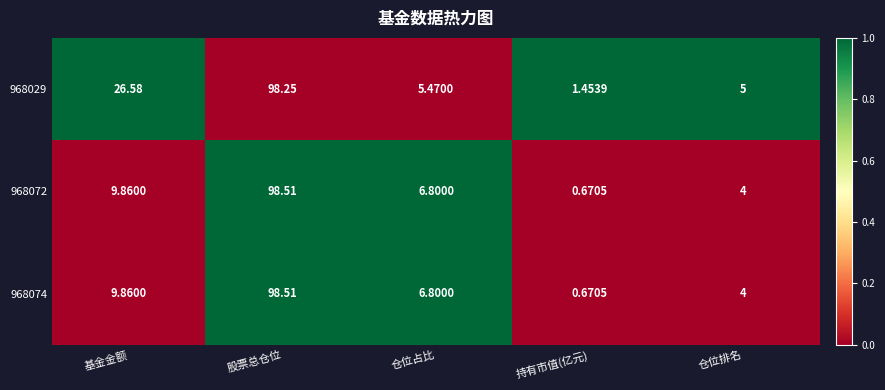

Which label corresponds to the largest value in the chart?

股票总仓位